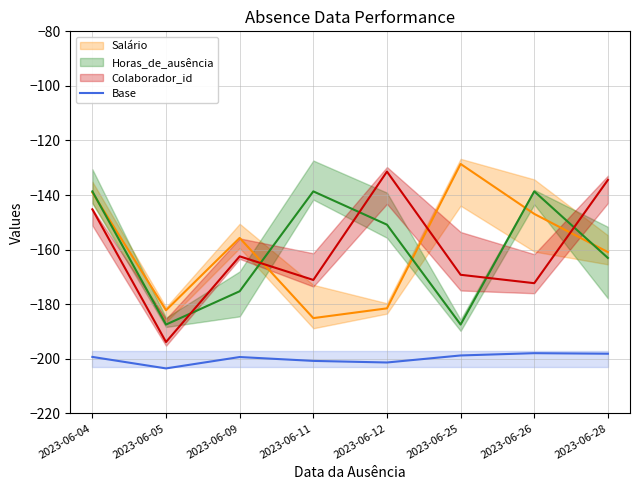

The chart shows a value of -323.8 at 2023-06-26. True or false?

False